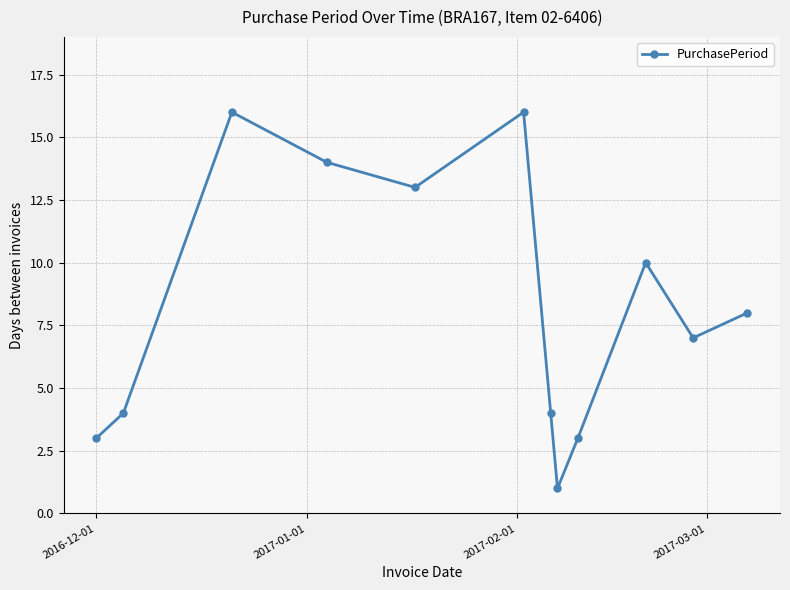

What is the sum of all values?

99